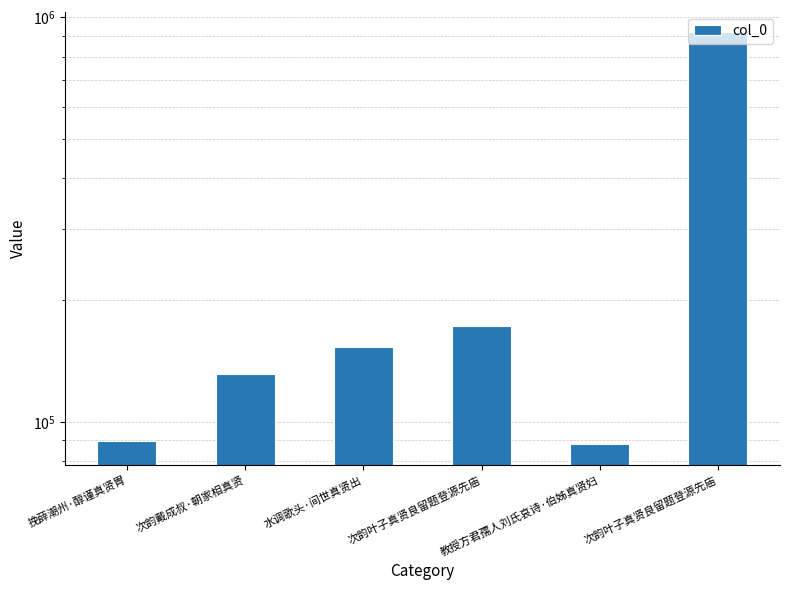

List the labels in order of value, smallest first.

教授方君孺人刘氏哀诗·伯姊真贤妇, 挽薛潮州·醇谨真贤胄, 次韵戴成叔·朝家相真贤, 水调歌头·间世真贤出, 次韵叶子真贤良留题登源先庙, 次韵叶子真贤良留题登源先庙